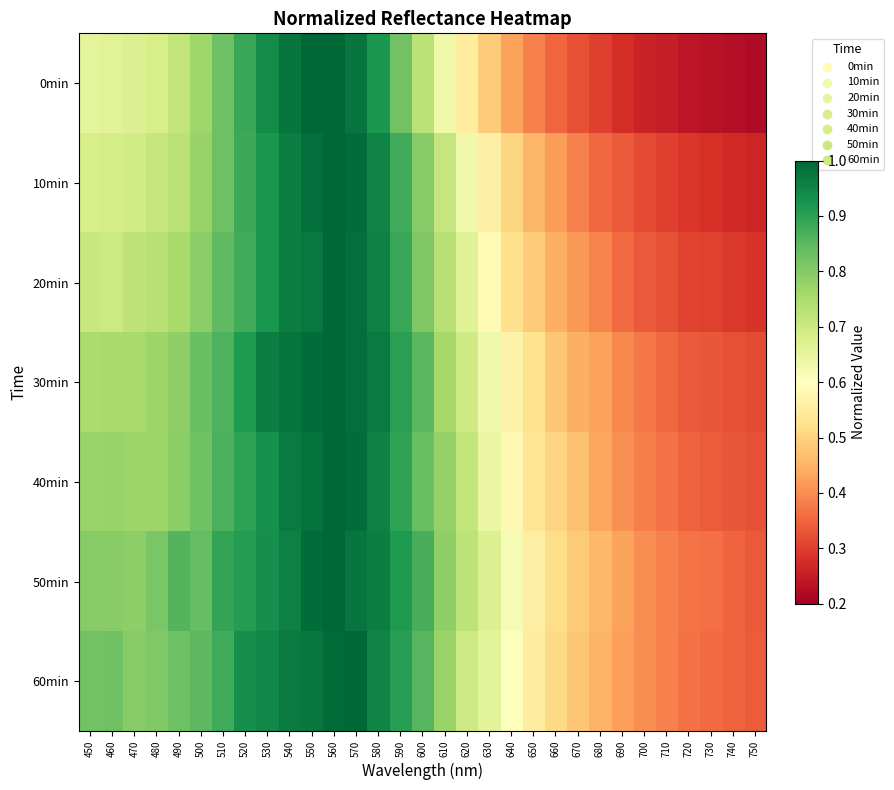

Reading left to right, what are all the values shown in this chart?

0min: 450=0.7	460=0.7	470=0.7	480=0.7	490=0.7	500=0.8	510=0.8	520=0.9	530=0.9	540=1.0	550=1.0	560=1.0	570=1.0	580=0.9	590=0.8	600=0.7	610=0.6	620=0.6	630=0.5	640=0.4	650=0.4	660=0.4	670=0.3	680=0.3	690=0.3	700=0.3	710=0.3	720=0.2	730=0.2	740=0.2	750=0.2
10min: 450=0.7	460=0.7	470=0.7	480=0.7	490=0.7	500=0.8	510=0.8	520=0.9	530=0.9	540=1.0	550=1.0	560=1.0	570=1.0	580=1.0	590=0.9	600=0.8	610=0.7	620=0.6	630=0.6	640=0.5	650=0.5	660=0.4	670=0.4	680=0.4	690=0.3	700=0.3	710=0.3	720=0.3	730=0.3	740=0.3	750=0.3
20min: 450=0.7	460=0.7	470=0.7	480=0.7	490=0.8	500=0.8	510=0.8	520=0.9	530=0.9	540=1.0	550=1.0	560=1.0	570=1.0	580=1.0	590=0.9	600=0.8	610=0.7	620=0.7	630=0.6	640=0.5	650=0.5	660=0.4	670=0.4	680=0.4	690=0.4	700=0.3	710=0.3	720=0.3	730=0.3	740=0.3	750=0.3
30min: 450=0.7	460=0.8	470=0.8	480=0.8	490=0.8	500=0.8	510=0.9	520=0.9	530=1.0	540=1.0	550=1.0	560=1.0	570=1.0	580=1.0	590=0.9	600=0.9	610=0.8	620=0.7	630=0.6	640=0.6	650=0.5	660=0.5	670=0.4	680=0.4	690=0.4	700=0.4	710=0.4	720=0.3	730=0.3	740=0.3	750=0.3
40min: 450=0.8	460=0.8	470=0.8	480=0.8	490=0.8	500=0.8	510=0.9	520=0.9	530=0.9	540=1.0	550=1.0	560=1.0	570=1.0	580=1.0	590=0.9	600=0.8	610=0.8	620=0.7	630=0.6	640=0.6	650=0.5	660=0.5	670=0.5	680=0.4	690=0.4	700=0.4	710=0.4	720=0.3	730=0.3	740=0.3	750=0.3
50min: 450=0.8	460=0.8	470=0.8	480=0.8	490=0.9	500=0.8	510=0.9	520=0.9	530=0.9	540=1.0	550=1.0	560=1.0	570=1.0	580=1.0	590=0.9	600=0.9	610=0.8	620=0.7	630=0.7	640=0.6	650=0.6	660=0.5	670=0.5	680=0.5	690=0.4	700=0.4	710=0.4	720=0.4	730=0.4	740=0.3	750=0.3
60min: 450=0.8	460=0.8	470=0.8	480=0.8	490=0.8	500=0.8	510=0.9	520=0.9	530=0.9	540=1.0	550=1.0	560=1.0	570=1.0	580=1.0	590=0.9	600=0.9	610=0.8	620=0.7	630=0.7	640=0.6	650=0.6	660=0.5	670=0.5	680=0.5	690=0.4	700=0.4	710=0.4	720=0.4	730=0.4	740=0.3	750=0.3